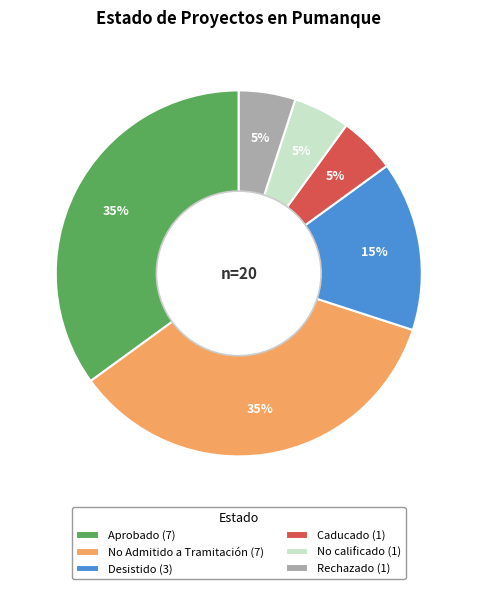

True or false: Caducado accounts for 11% of the total.

False